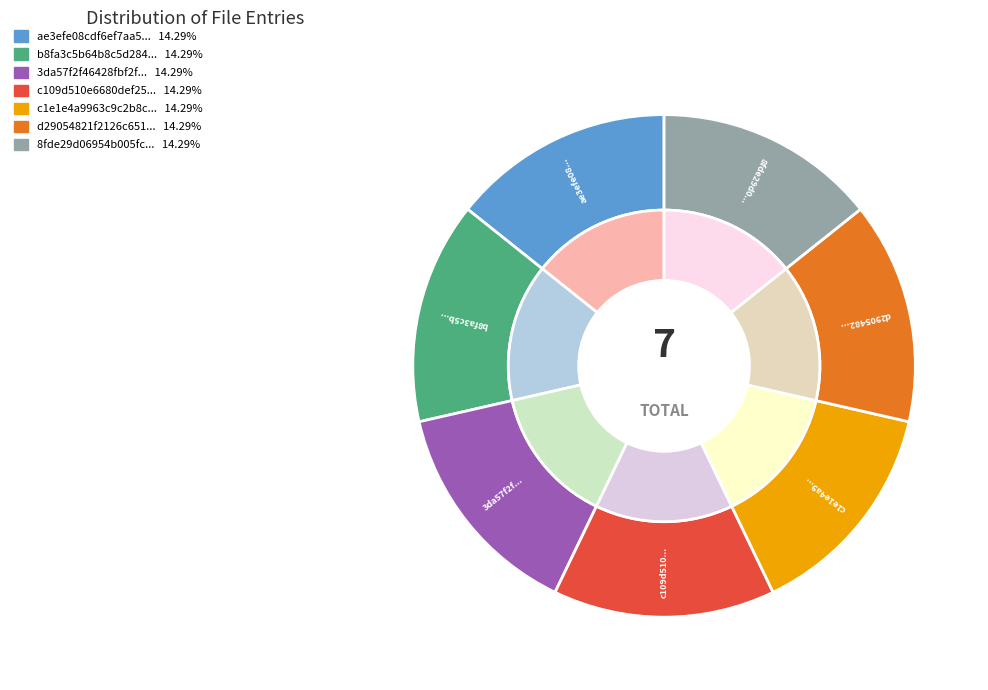

Which slice is the smallest?

ae3efe08cdf6ef7aa563e6d9d8b905d4